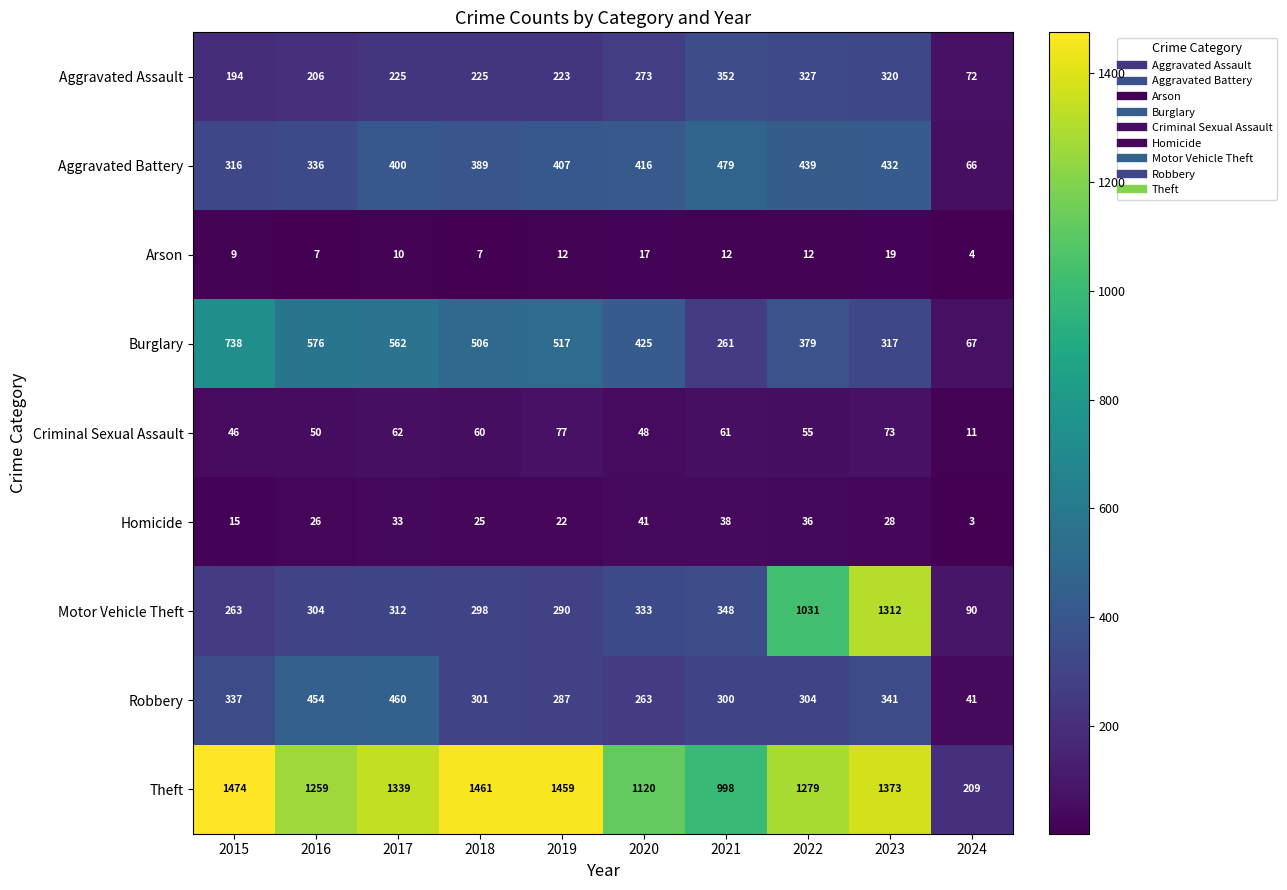

What is the difference between the Arson values at 2021 and 2024?

8